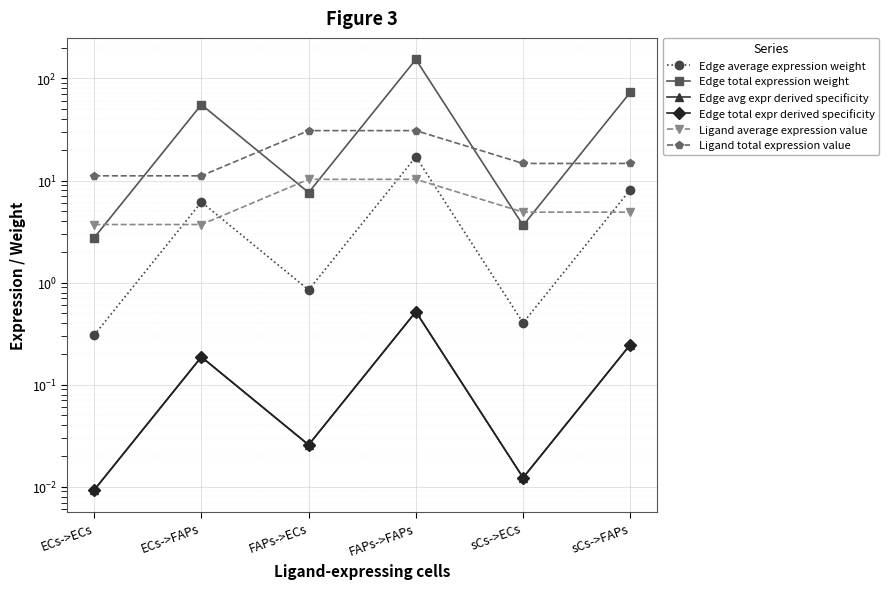

True or false: Edge total expr derived specificity and Ligand total expression value cross at least once.

False